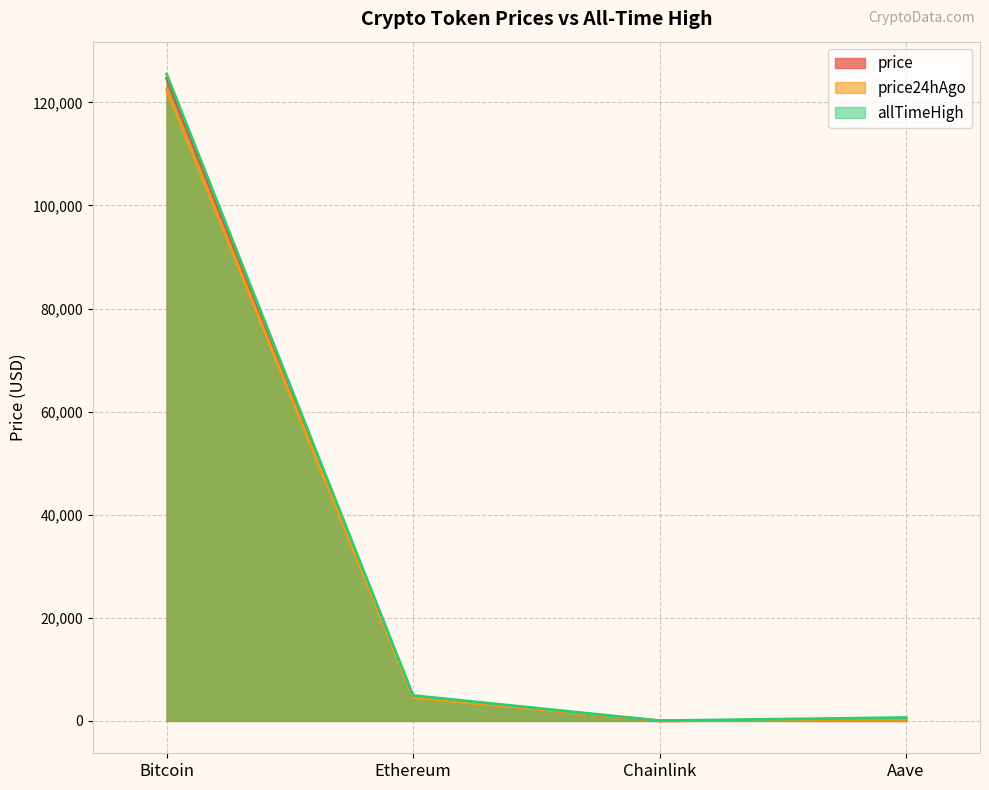

Reading left to right, list all the values displayed in this chart.

price: Bitcoin=124649.0	Ethereum=4587.8	Chainlink=22.8	Aave=294.9
price24hAgo: Bitcoin=122466.0	Ethereum=4497.4	Chainlink=22.0	Aave=284.8
allTimeHigh: Bitcoin=125506.0	Ethereum=4946.1	Chainlink=52.7	Aave=661.7